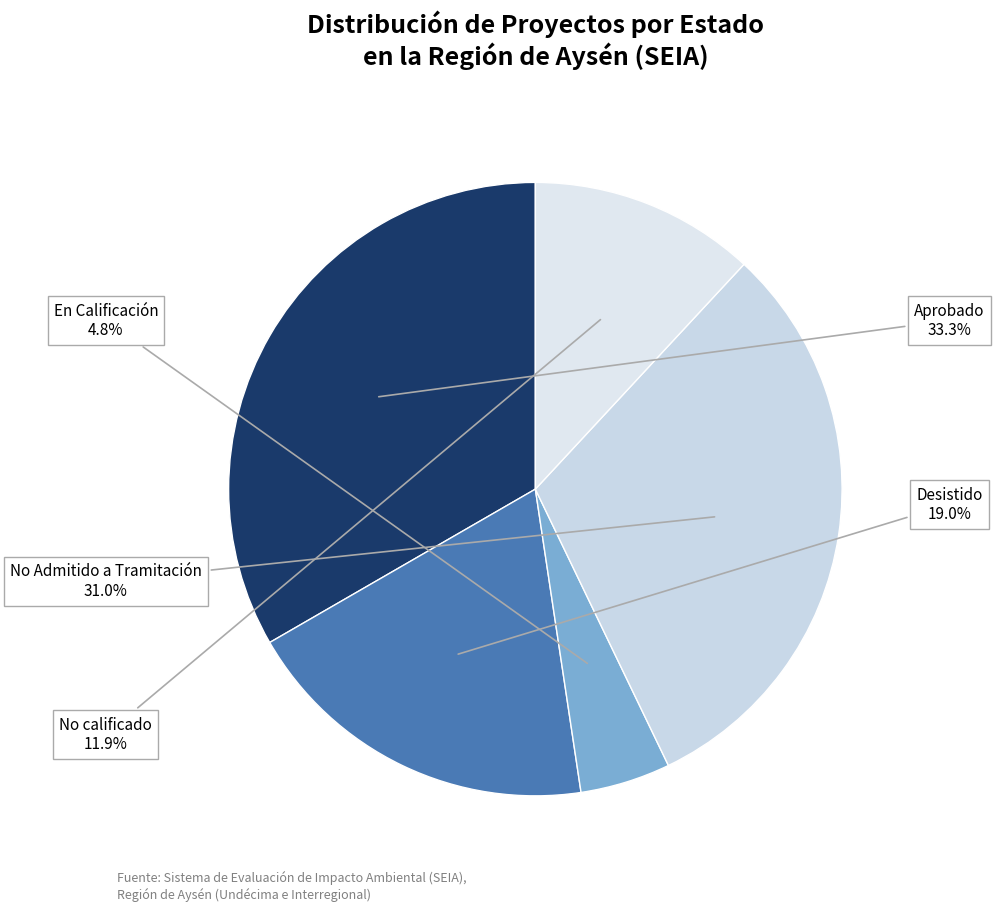

The En Calificación slice represents 5% of the pie. True or false?

True